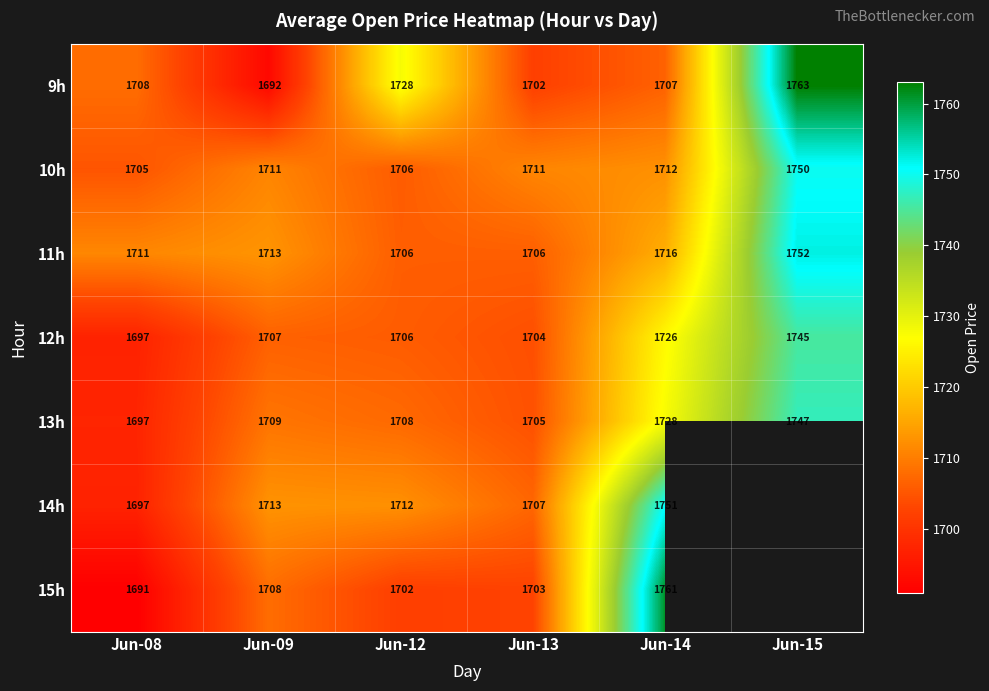

Is the value of 9h at Jun-14 greater than the value of 13h at Jun-15?

No